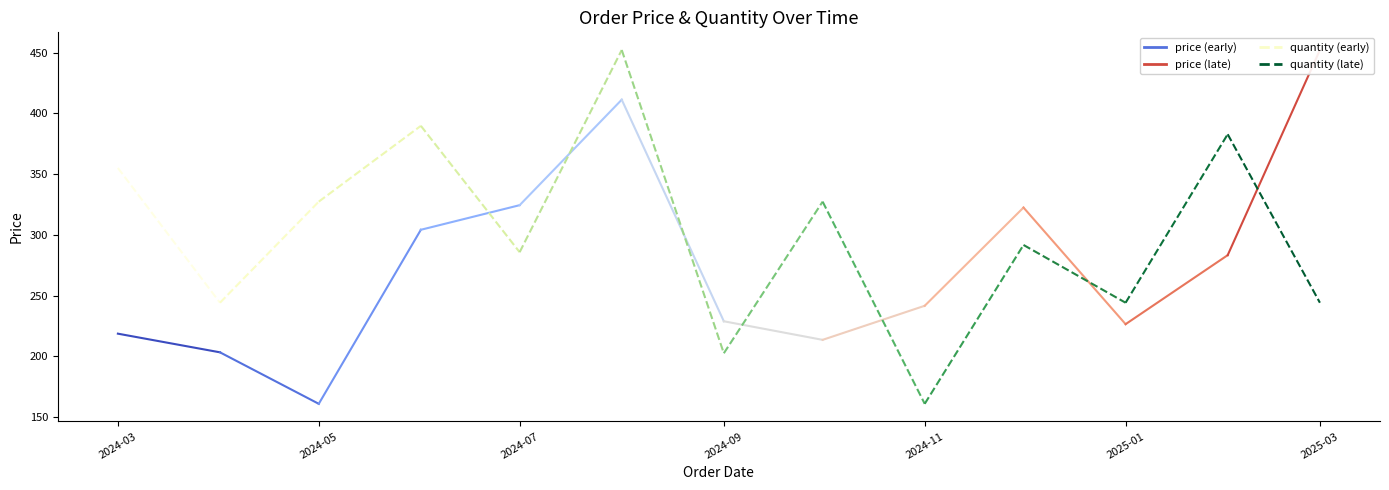

Which category has the lowest value across all series?

5/22/2024